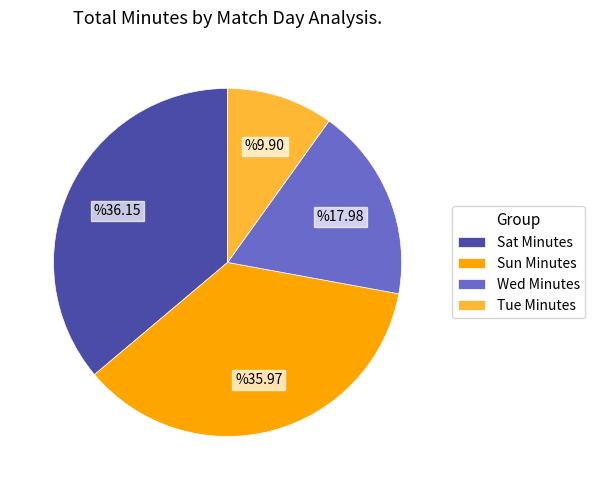

Combined, do Tue Minutes and Sun Minutes account for over 50%?

No